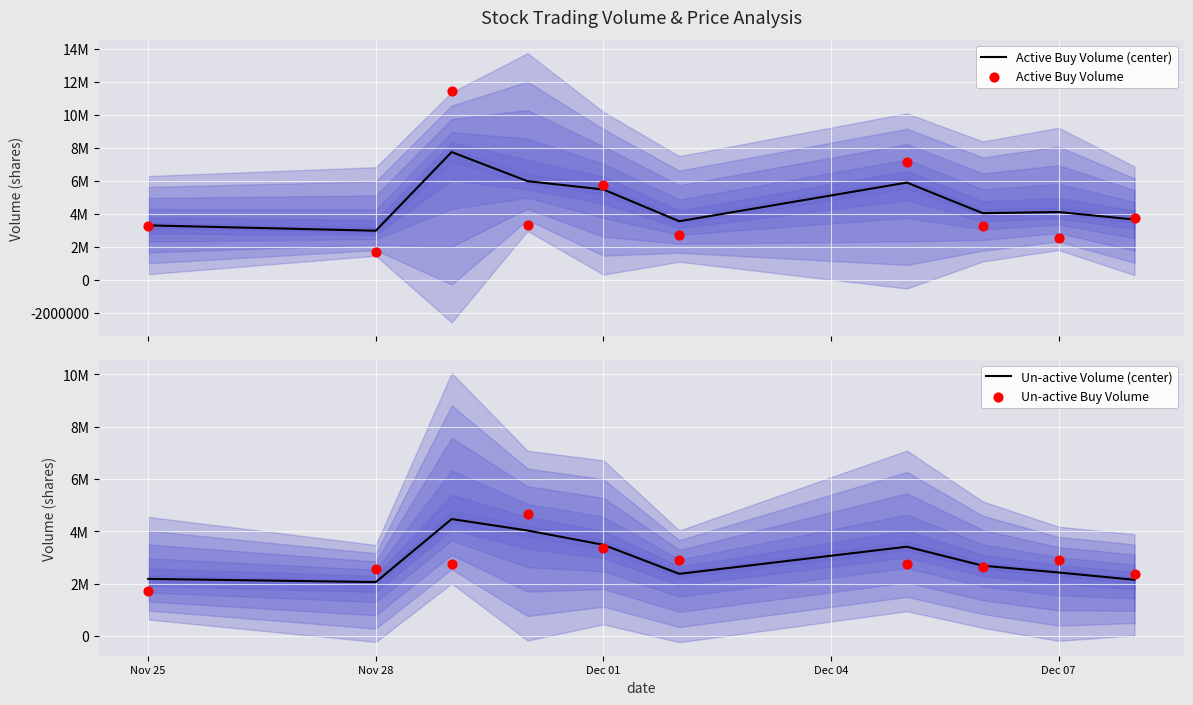

Which series reaches the maximum Y coordinate?

Active Buy Volume